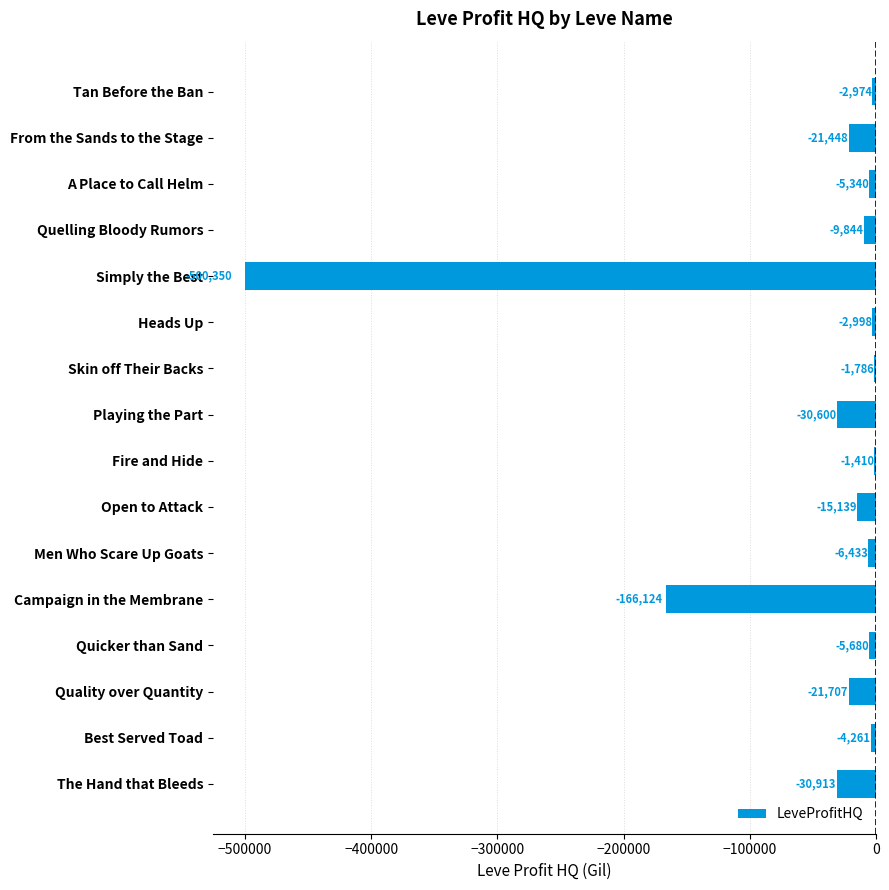

Which label corresponds to the largest value in the chart?

Fire and Hide